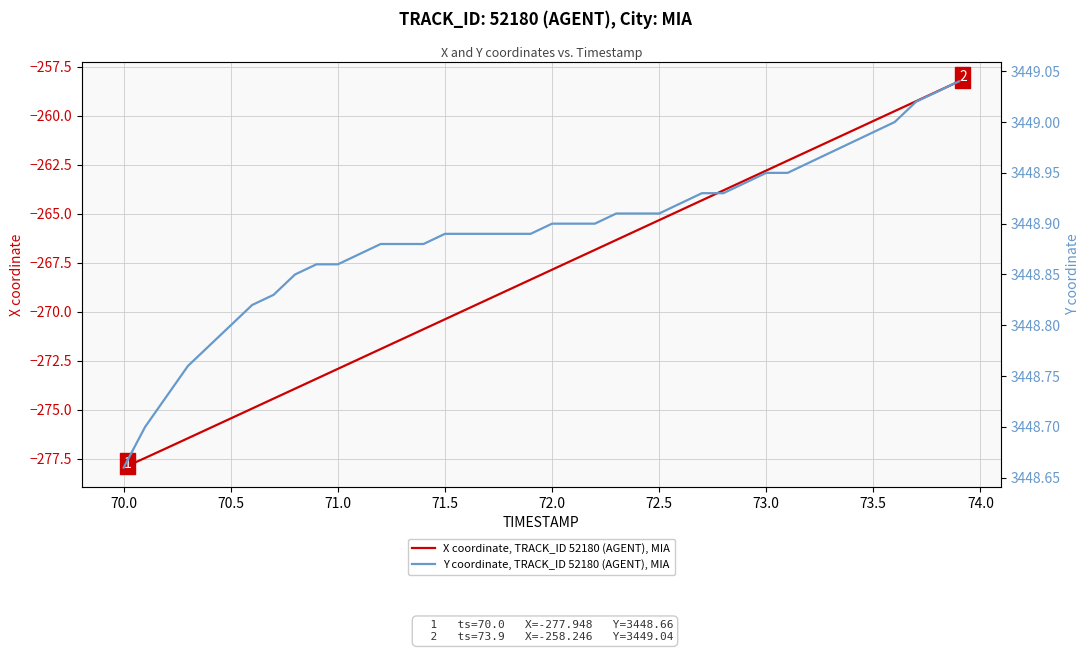

What is the highest value of the X coordinate, TRACK_ID 52180 (AGENT), MIA series?

-258.2